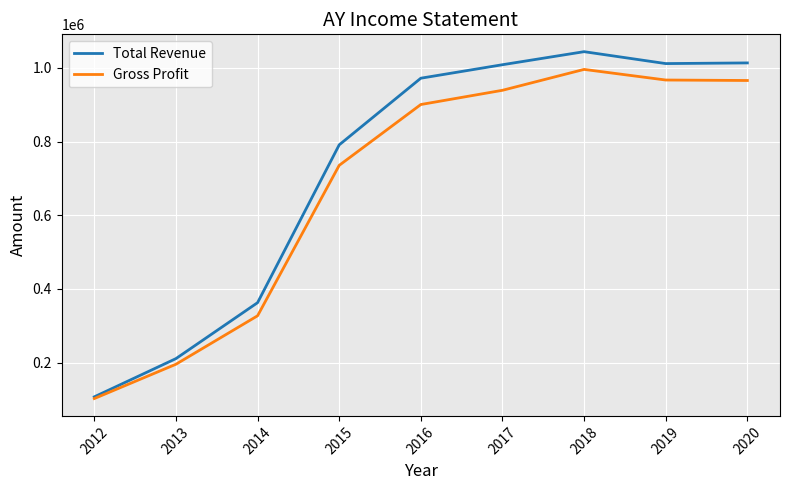

Which series changed the most between 2017 and 2019?

Gross Profit